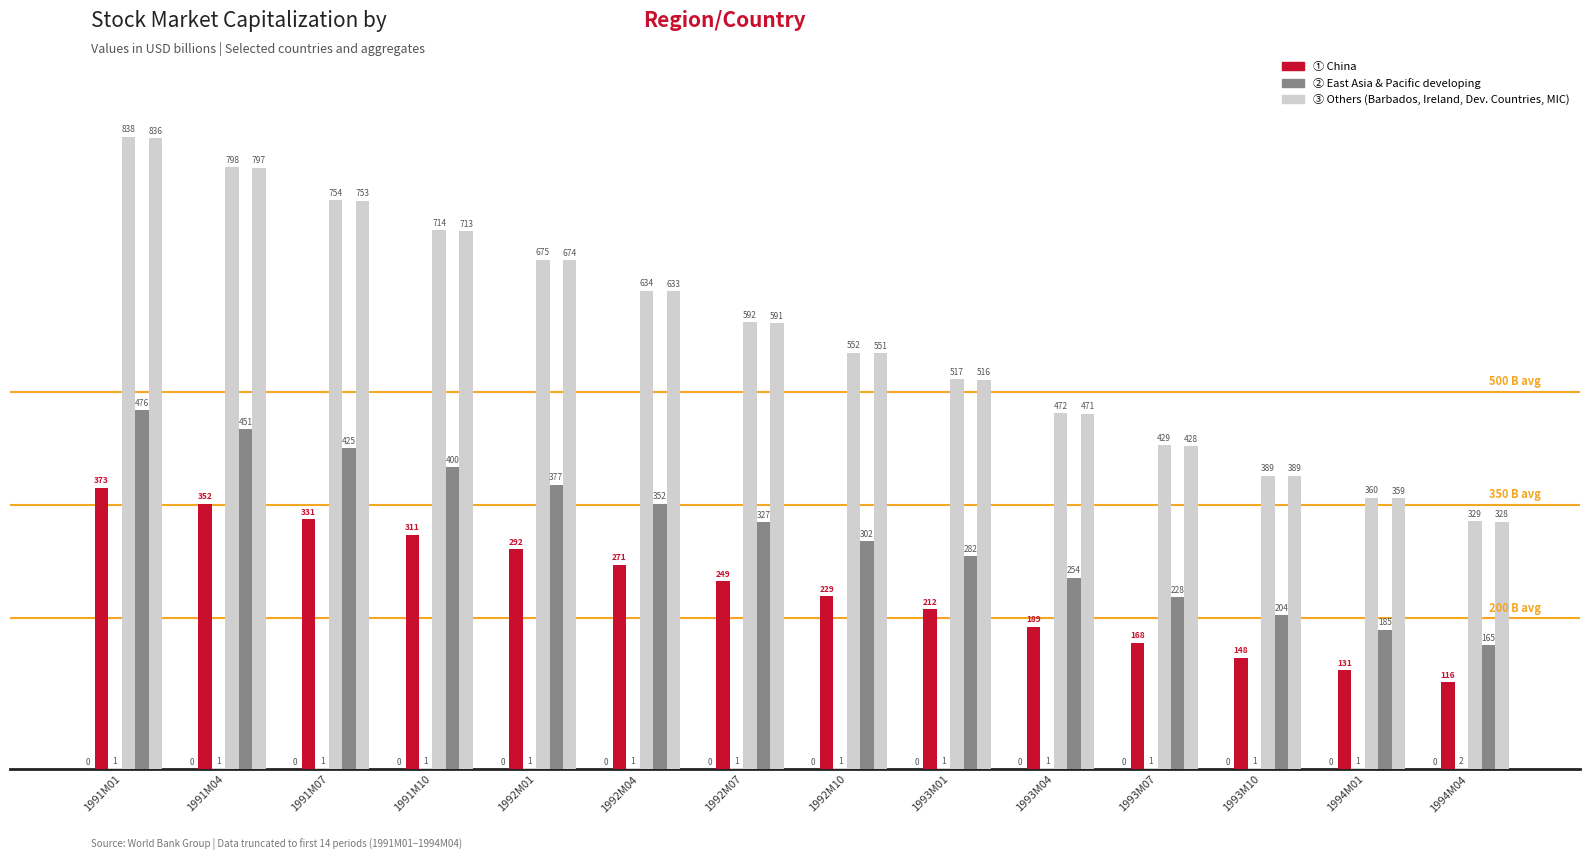

The Ireland series shows 1.4 at 1993M10. True or false?

True